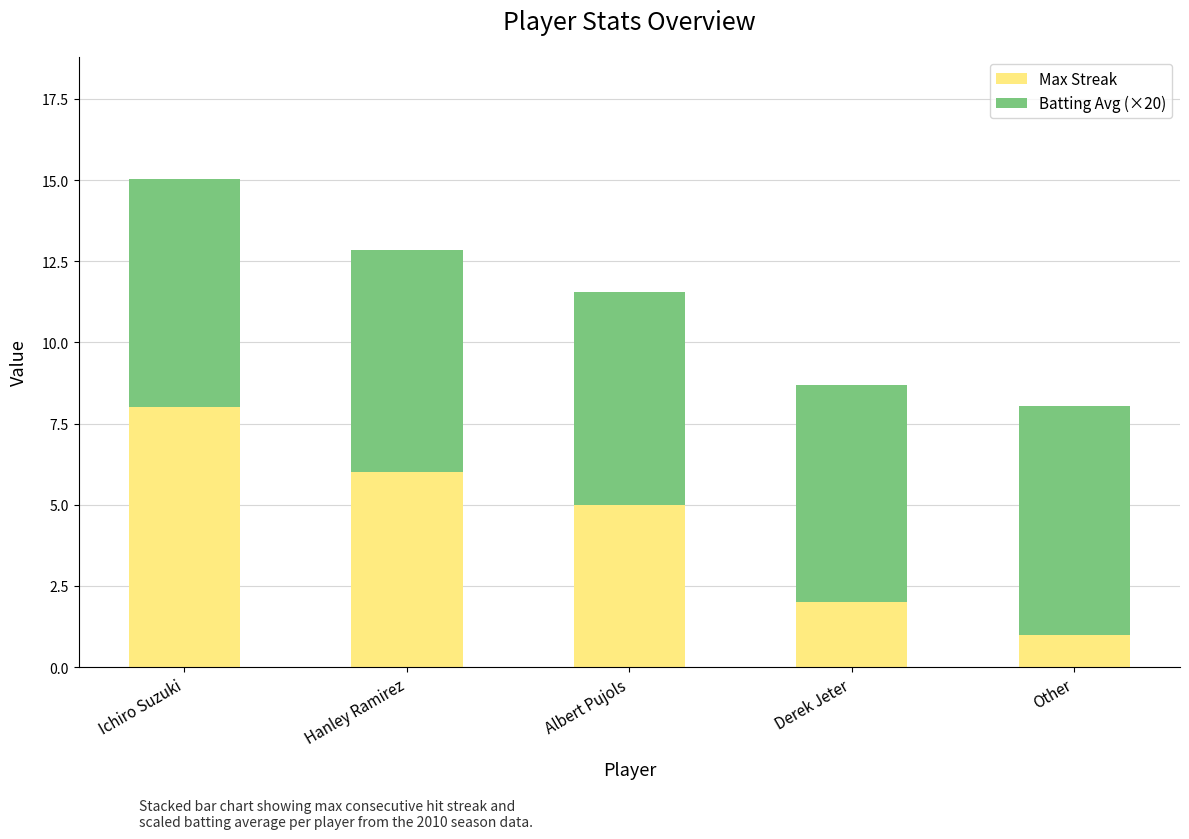

What is the maximum value for Max Streak?

8.0